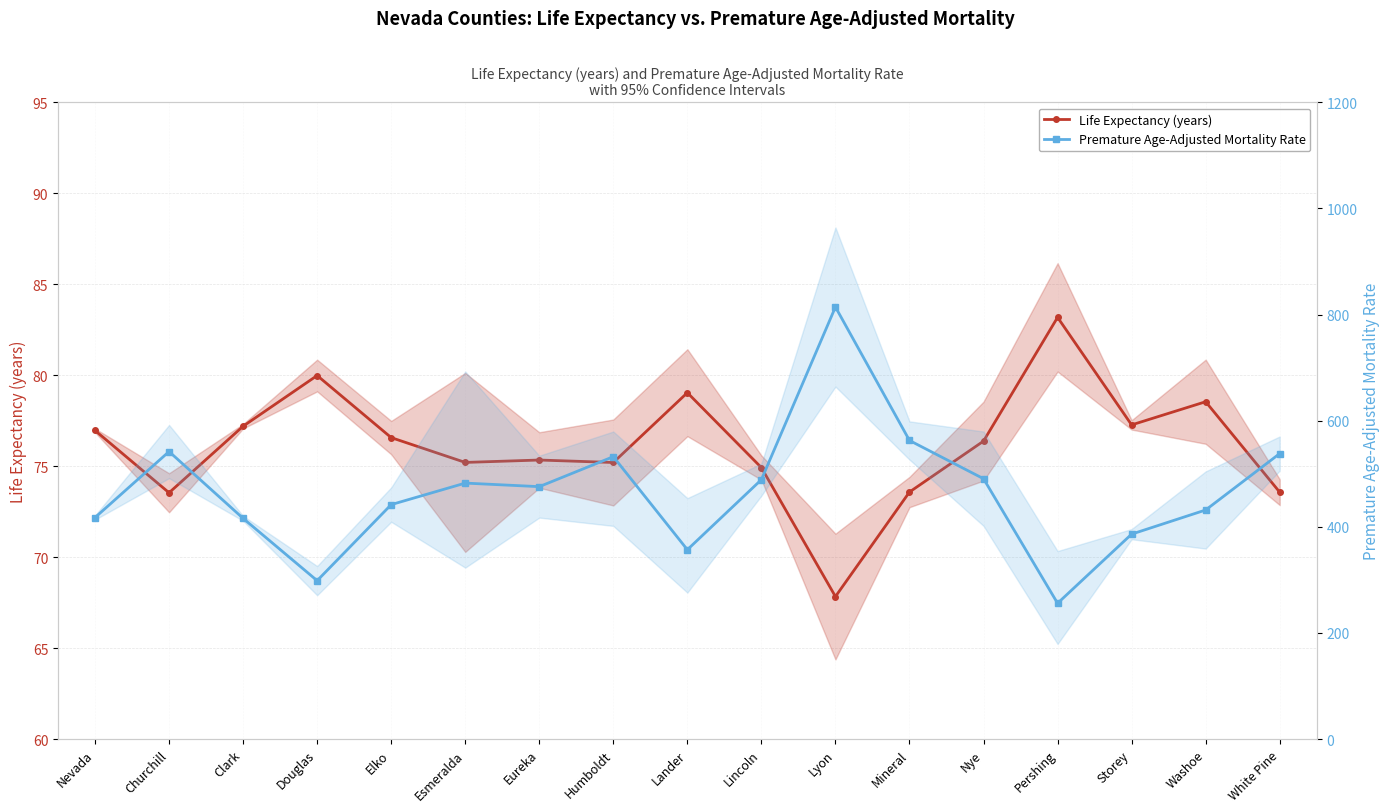

How many lines are shown in the chart?

2